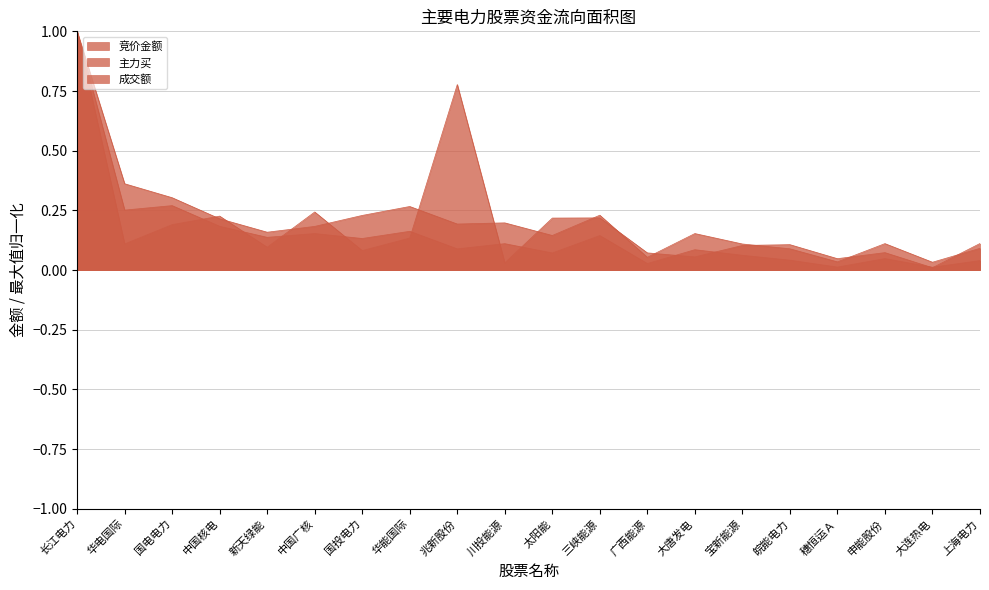

Reading left to right, list all the values displayed in this chart.

竞价金额: 1.0	0.1	0.2	0.2	0.1	0.2	0.1	0.1	0.8	0.0	0.2	0.2	0.1	0.1	0.1	0.1	0.0	0.1	0.0	0.1
主力买: 1.0	0.3	0.3	0.2	0.1	0.2	0.1	0.2	0.1	0.1	0.1	0.1	0.0	0.1	0.1	0.0	0.0	0.0	0.0	0.0
成交额: 1.0	0.4	0.3	0.2	0.2	0.2	0.2	0.3	0.2	0.2	0.1	0.2	0.1	0.2	0.1	0.1	0.0	0.1	0.0	0.1